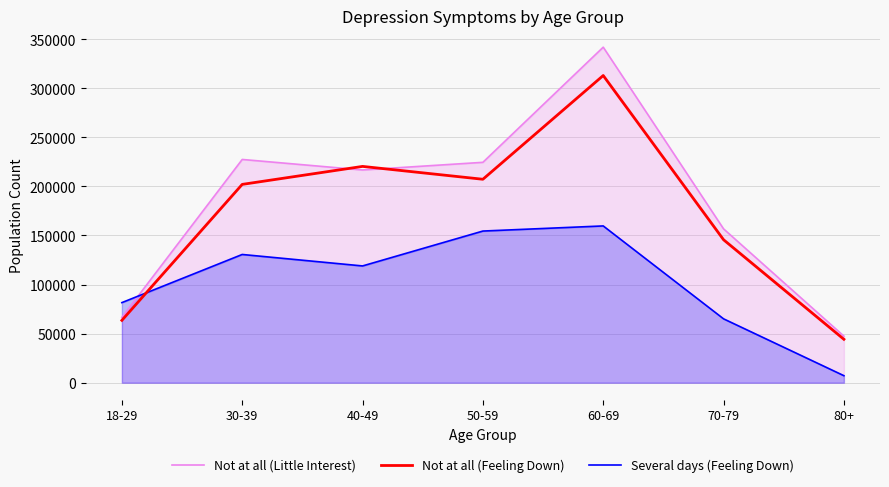

What is the minimum value for Several days (Feeling Down)?

7174